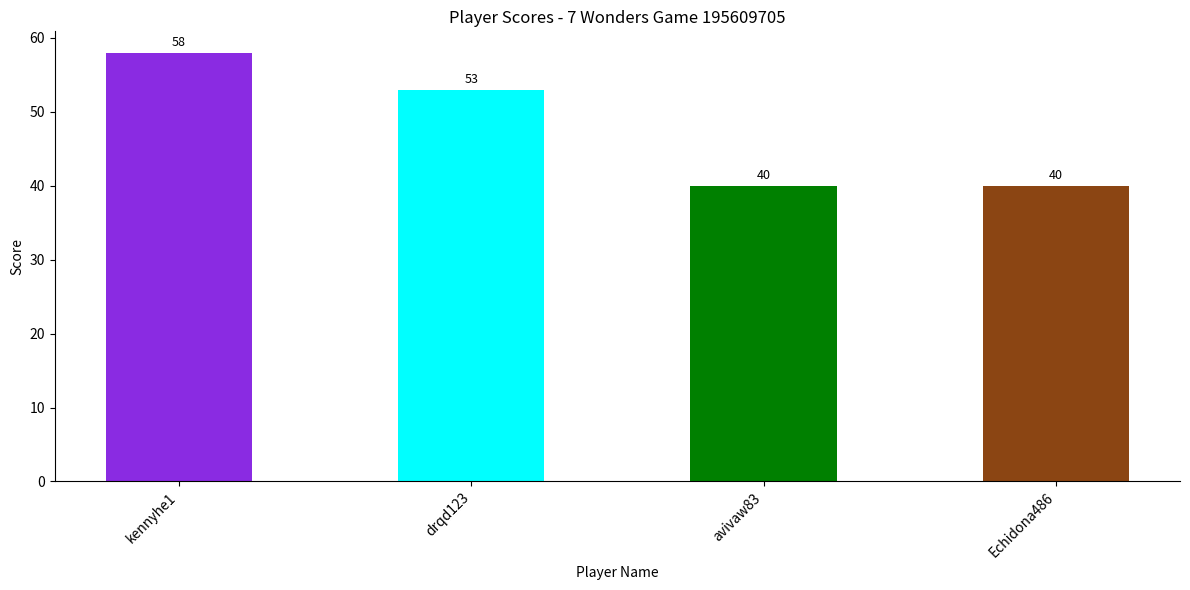

What is the difference between the second highest and minimum values?

13